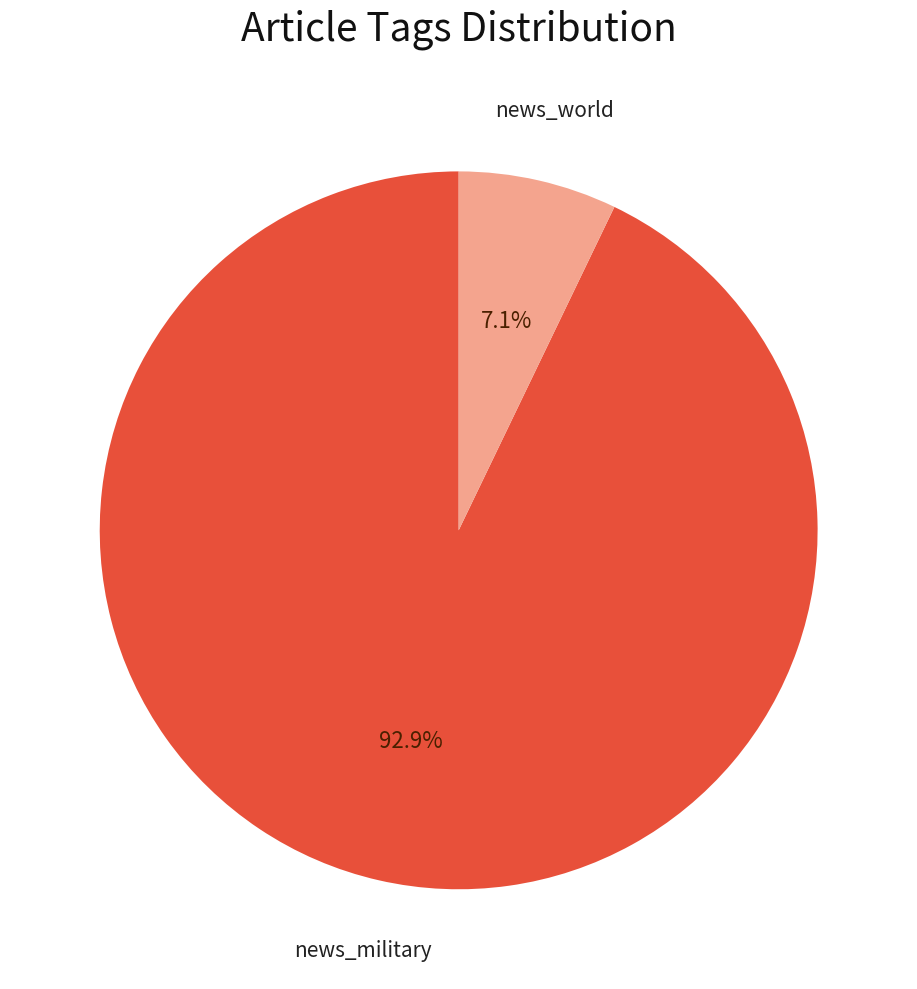

What is the ratio of the value at news_world to the value at news_military?

0.1